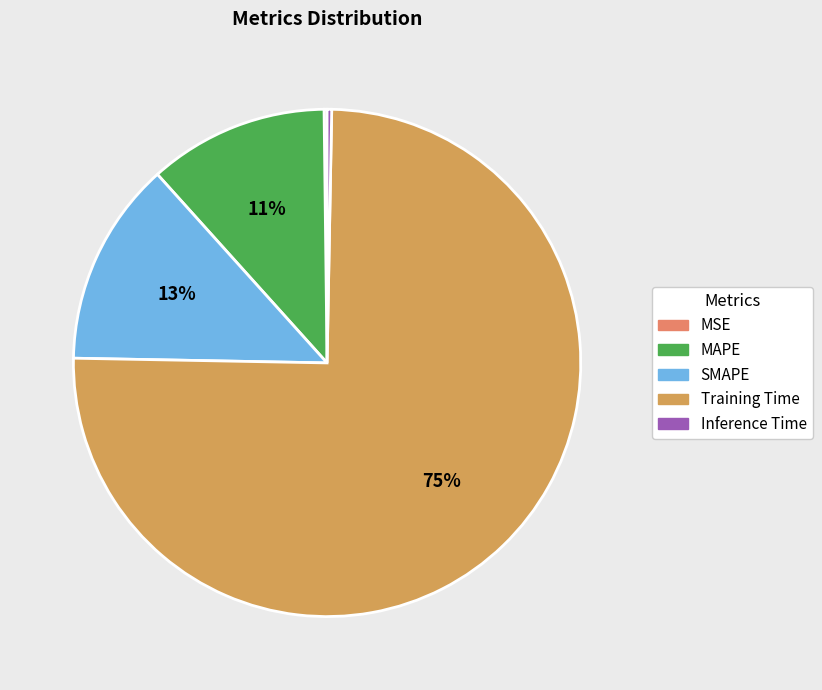

Approximately how many times larger is the value at SMAPE compared to Training Time?

0.2